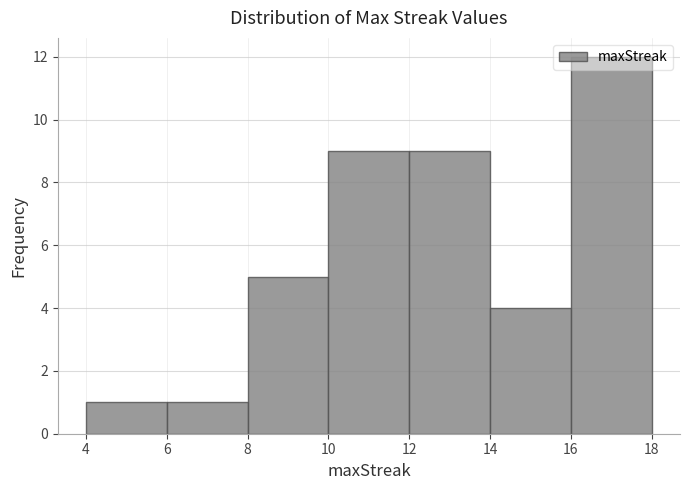

What is the height of the bar covering 14 to 16 on the x-axis? The values are not printed on the chart, so give them approximately, as read against the axis.

4